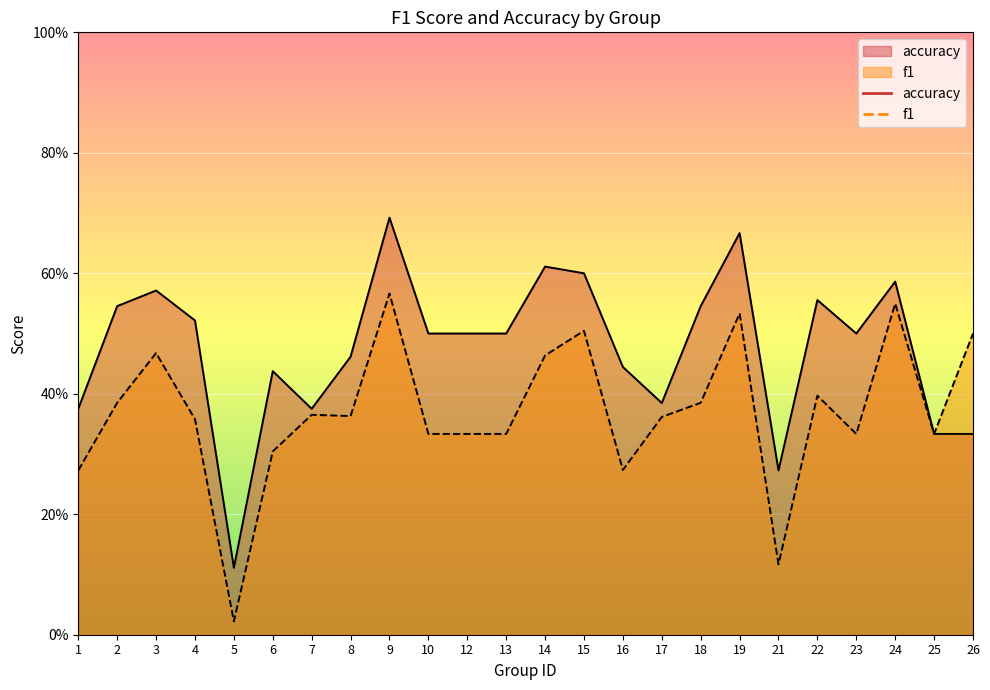

True or false: accuracy and f1 cross at least once.

False